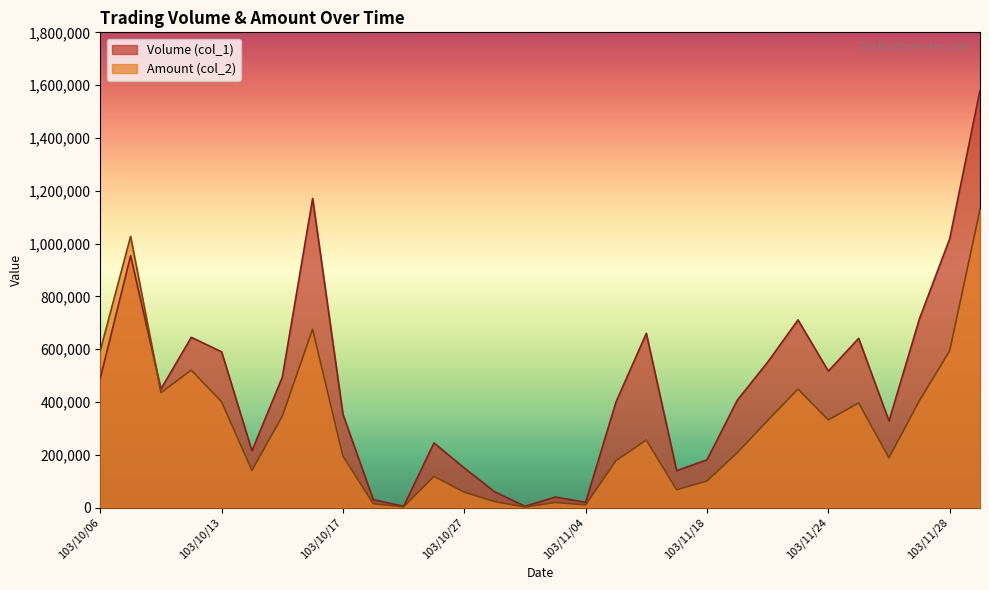

True or false: Volume (col_1) and Amount (col_2) cross at least once.

True